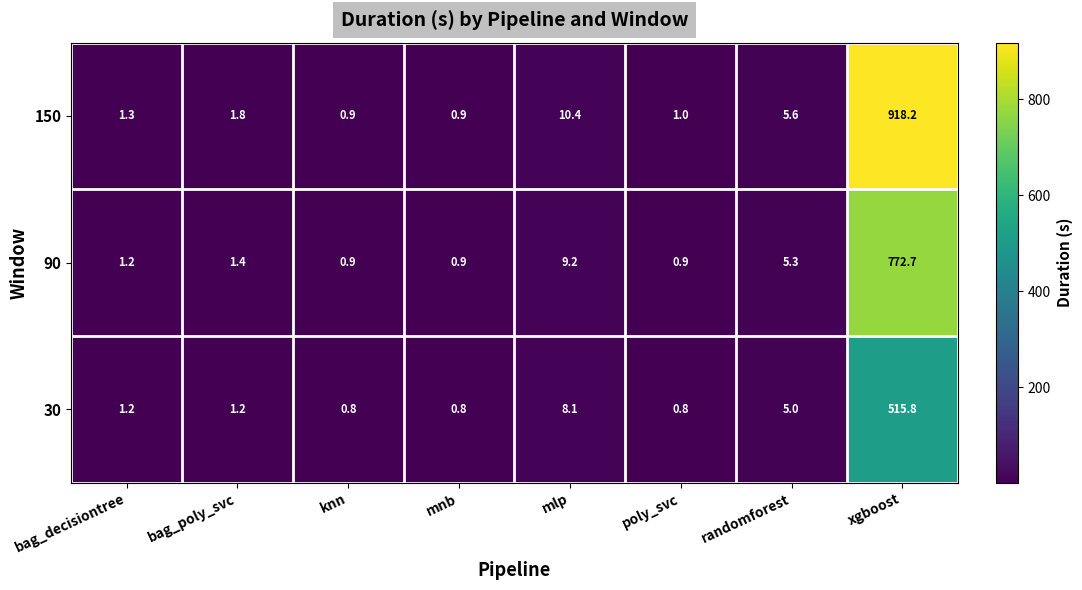

What is the difference between the 150 values at bag_decisiontree and bag_poly_svc?

0.5